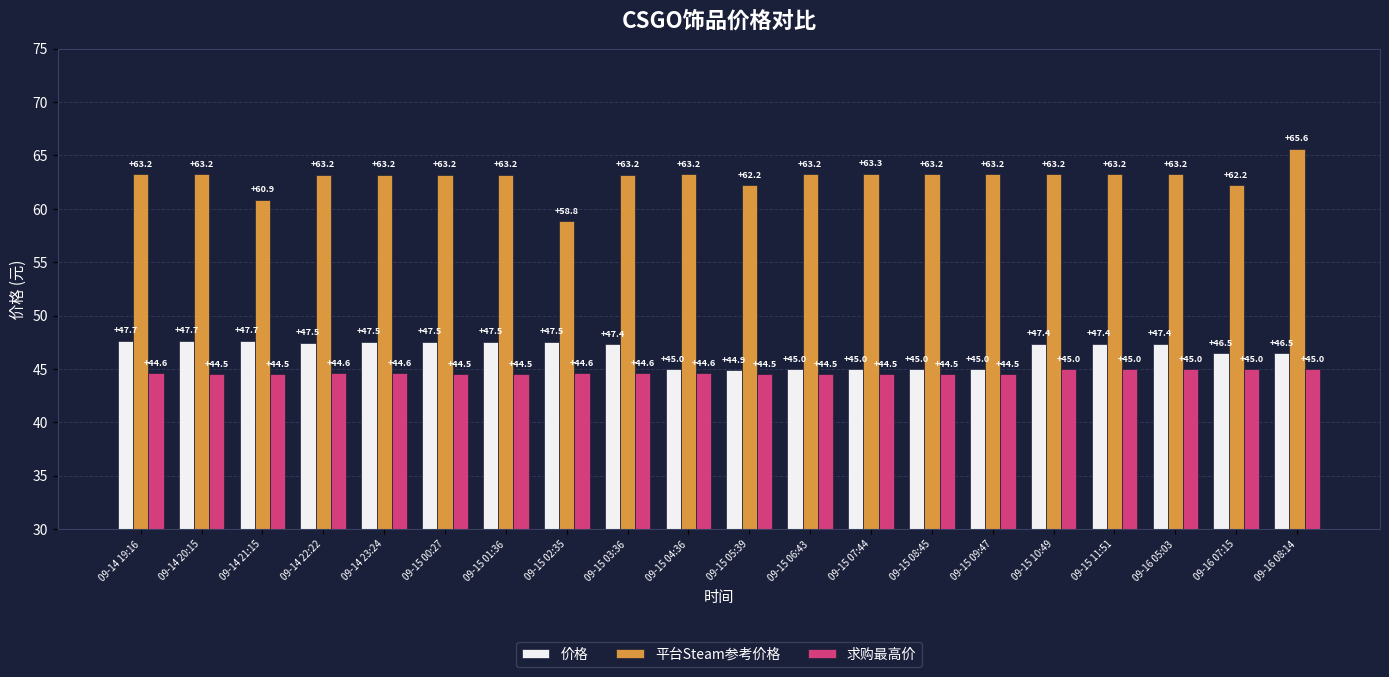

What is the sum of all 求购最高价 values?

893.1